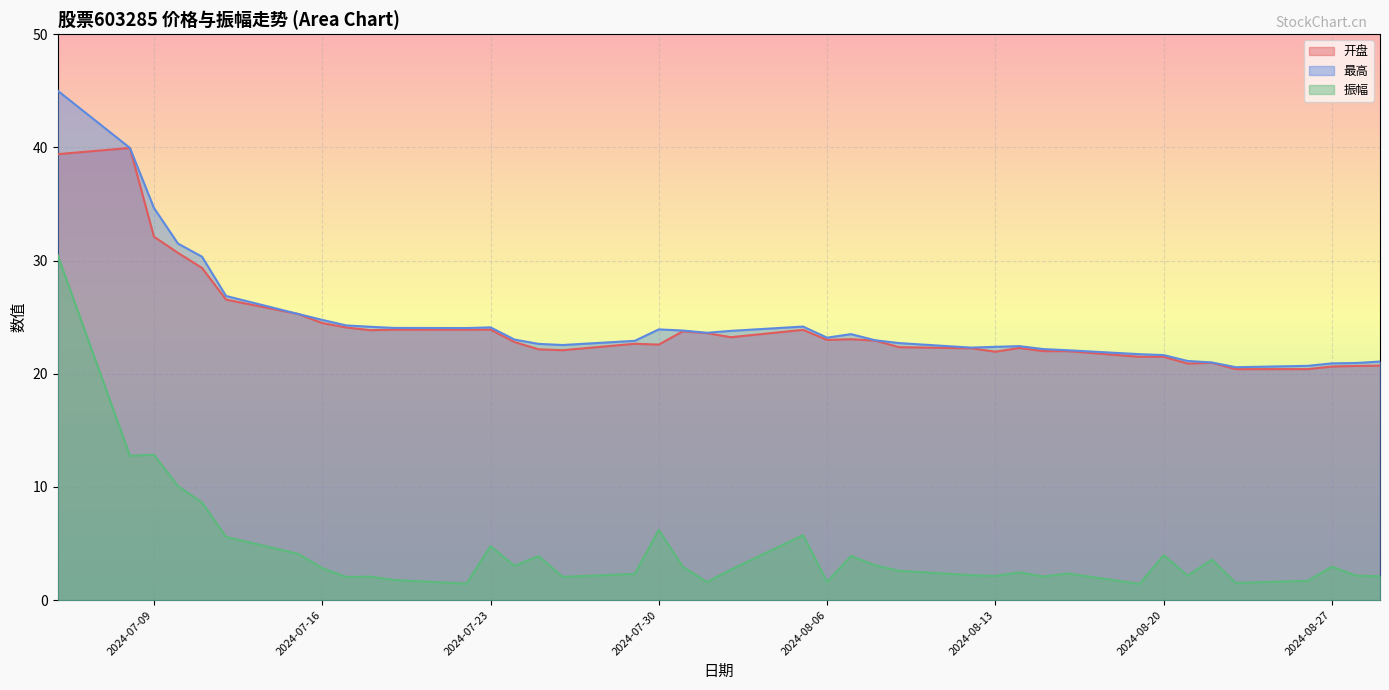

How many values in the 最高 series exceed 23?

21